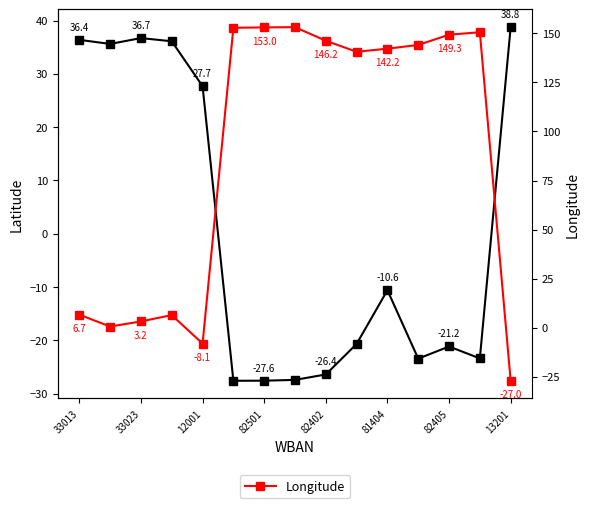

How many lines are shown in the chart?

2